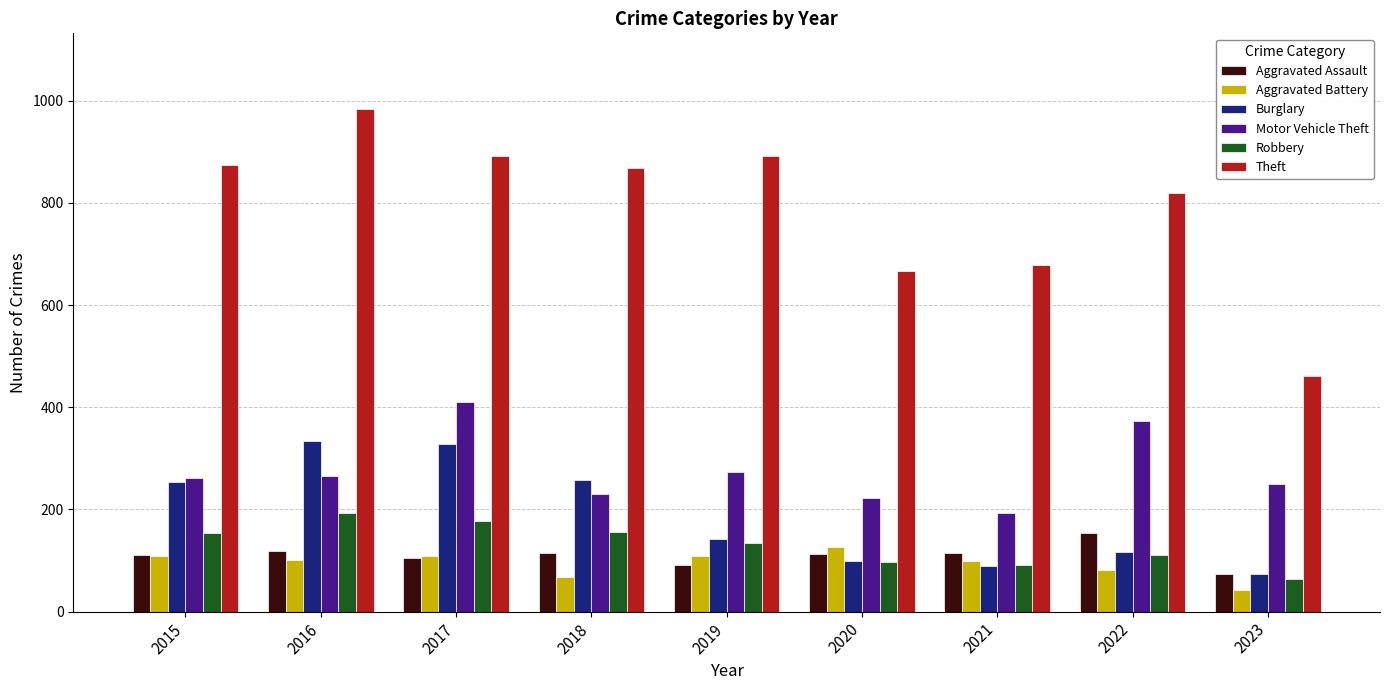

What is the difference between the maximum and minimum values in the Motor Vehicle Theft series?

218